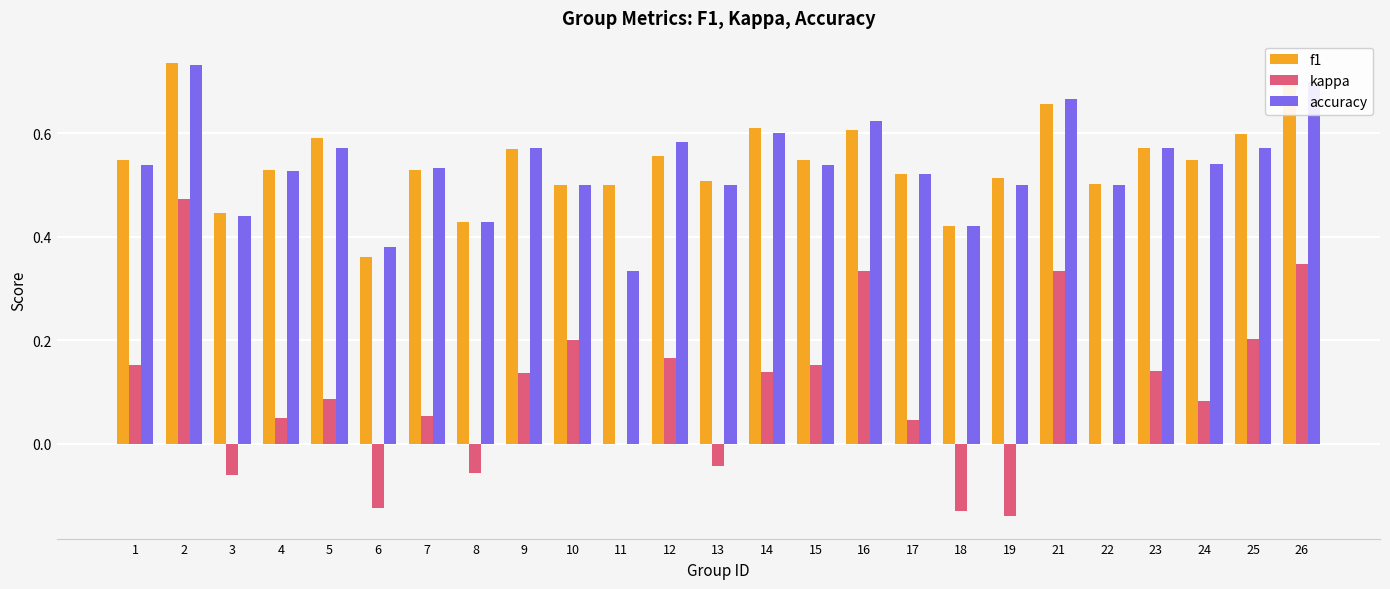

Does the chart contain stacked bars?

No